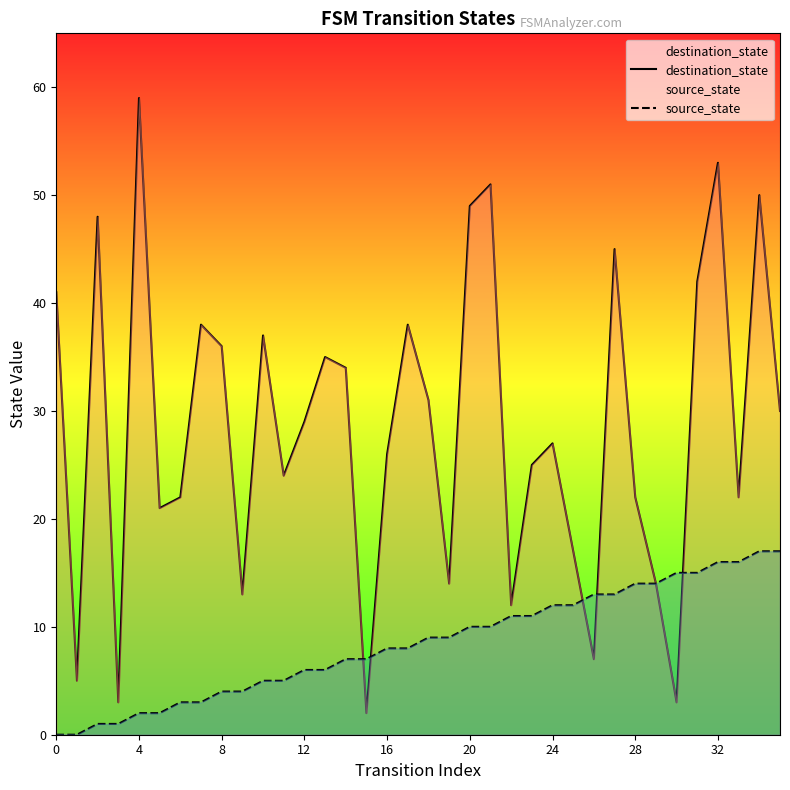

Count the number of categories in the chart.

36